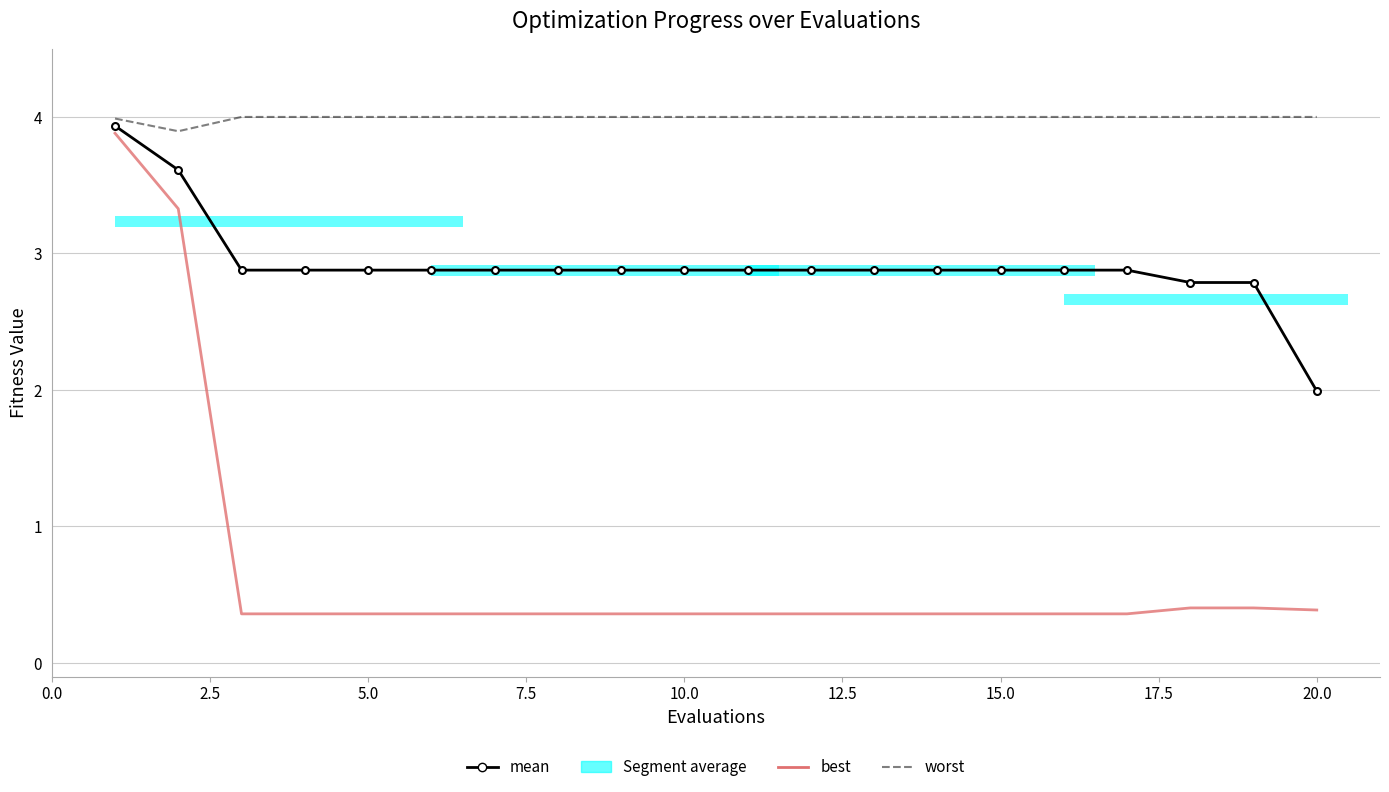

Reading left to right, transcribe all the data shown in this chart.

worst: 4.0	3.9	4.0	4.0	4.0	4.0	4.0	4.0	4.0	4.0	4.0	4.0	4.0	4.0	4.0	4.0	4.0	4.0	4.0	4.0
mean: 3.9	3.6	2.9	2.9	2.9	2.9	2.9	2.9	2.9	2.9	2.9	2.9	2.9	2.9	2.9	2.9	2.9	2.8	2.8	2.0
best: 3.9	3.3	0.4	0.4	0.4	0.4	0.4	0.4	0.4	0.4	0.4	0.4	0.4	0.4	0.4	0.4	0.4	0.4	0.4	0.4